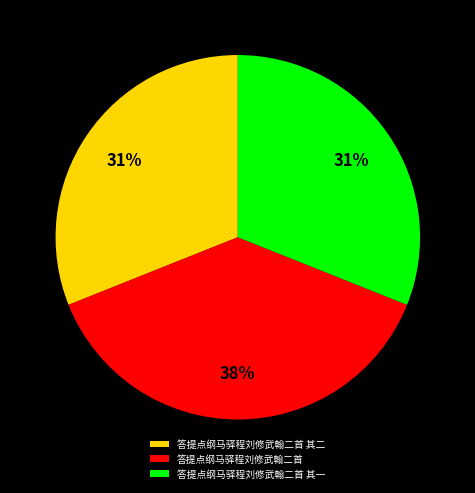

Which slice is the largest?

答提点纲马驿程刘修武翰二首